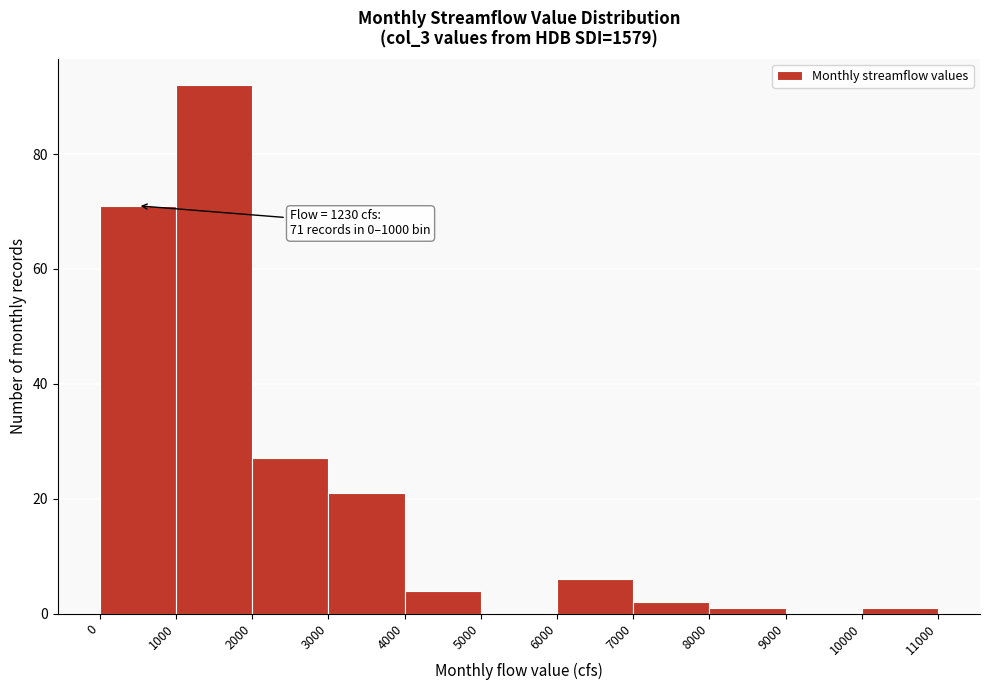

Over which range of the x-axis is the bar tallest?

1000 to 2000